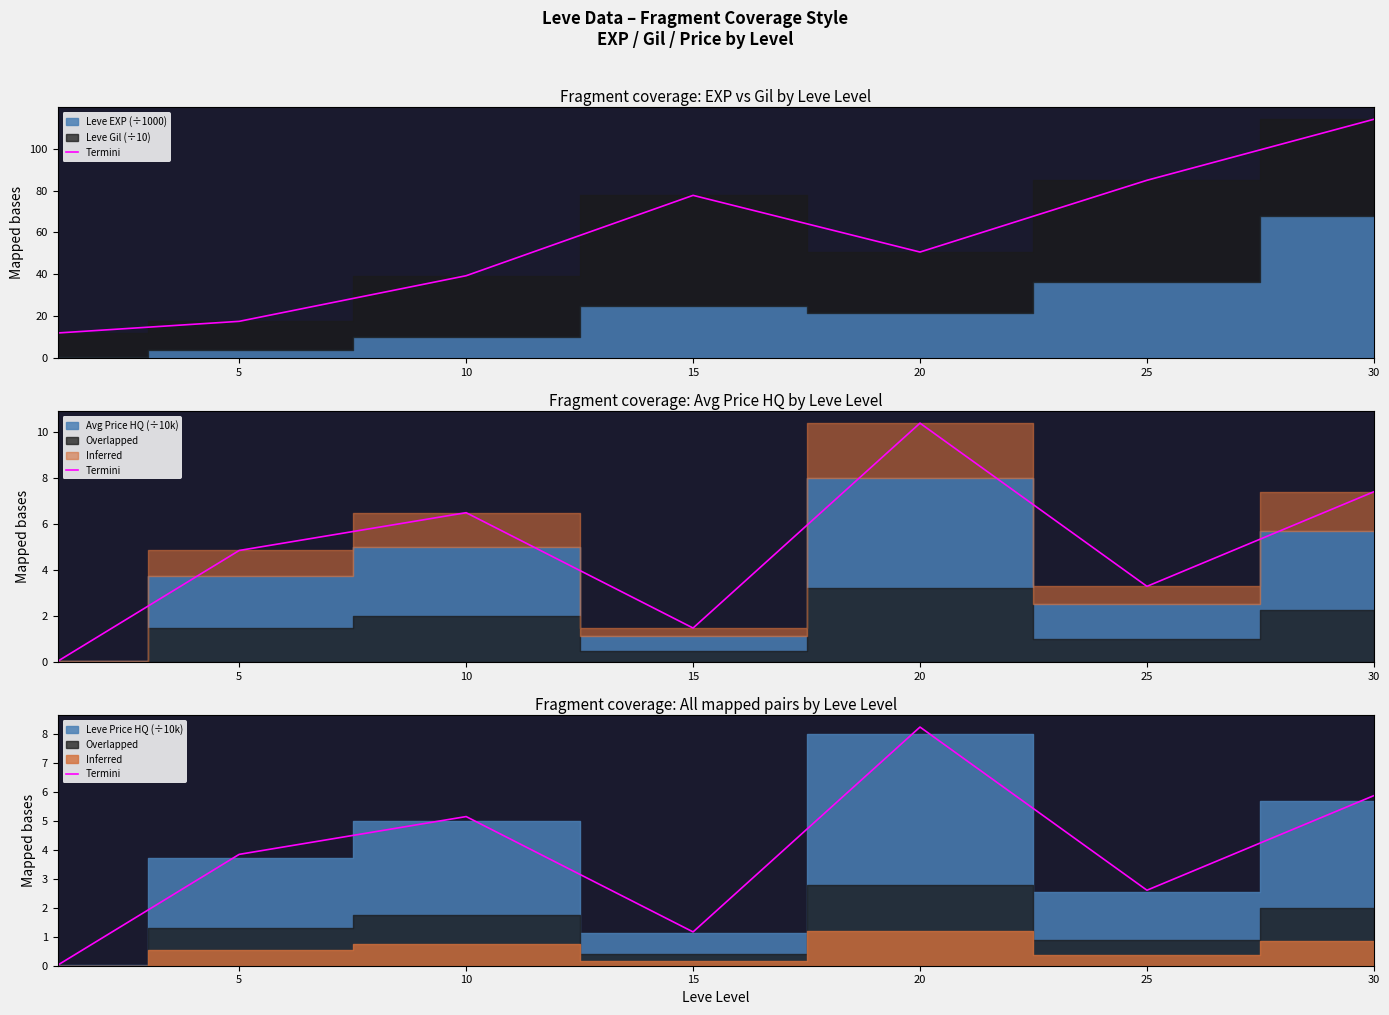

What is the difference between the maximum and minimum values?

8.2